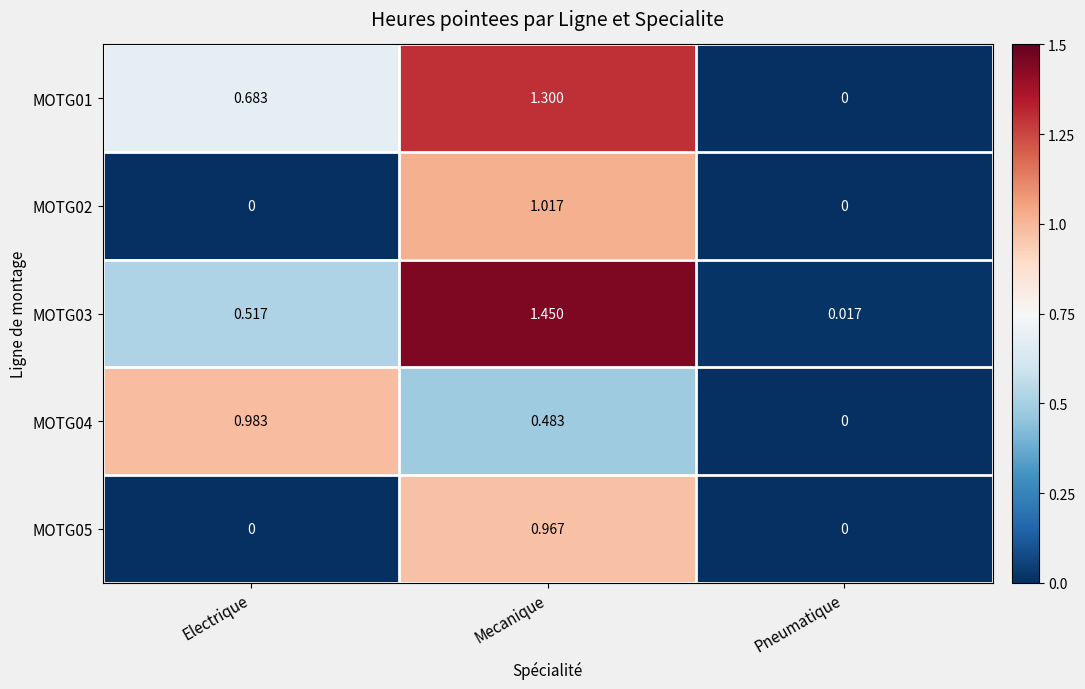

Rank the series by their maximum value, from lowest to highest.

MOTG05, MOTG04, MOTG02, MOTG01, MOTG03